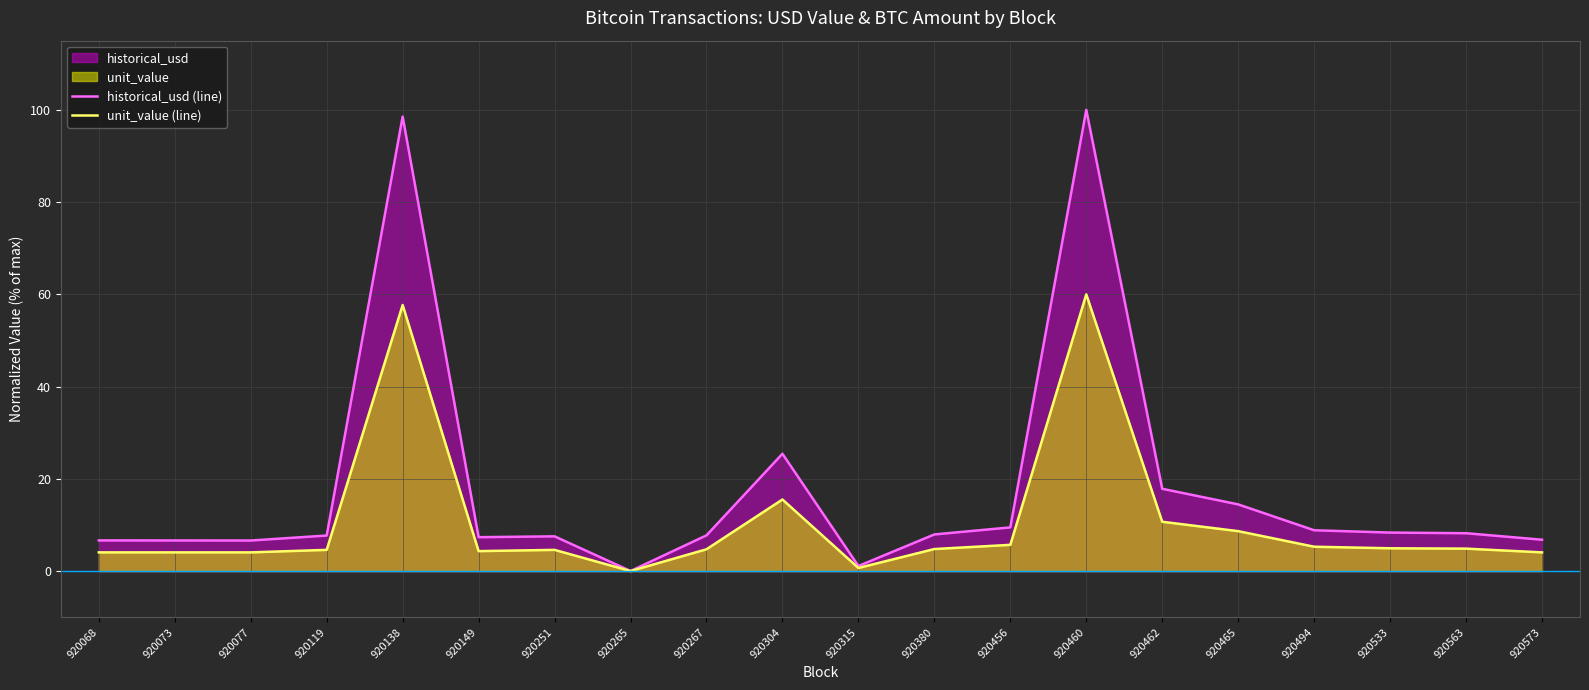

Which series changed the most between 920267 and 920533?

historical_usd (line)